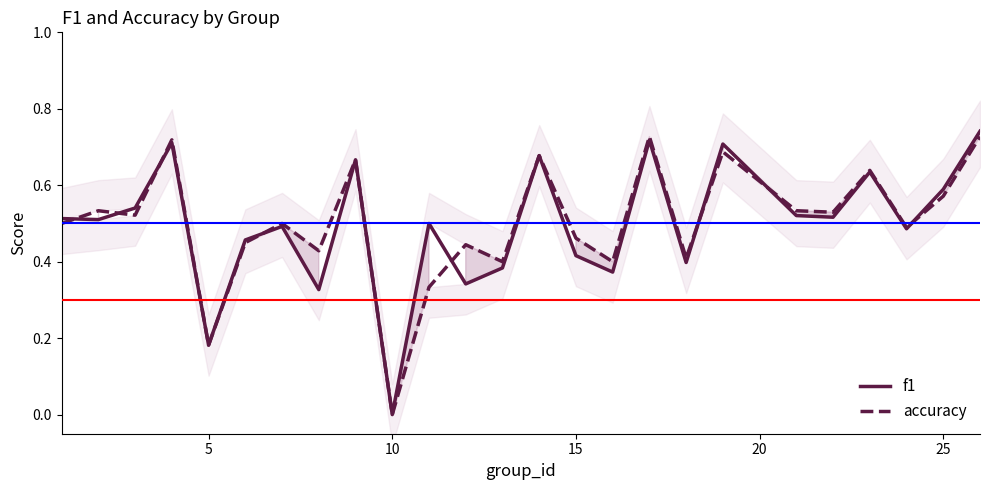

At which label does accuracy reach its minimum?

10